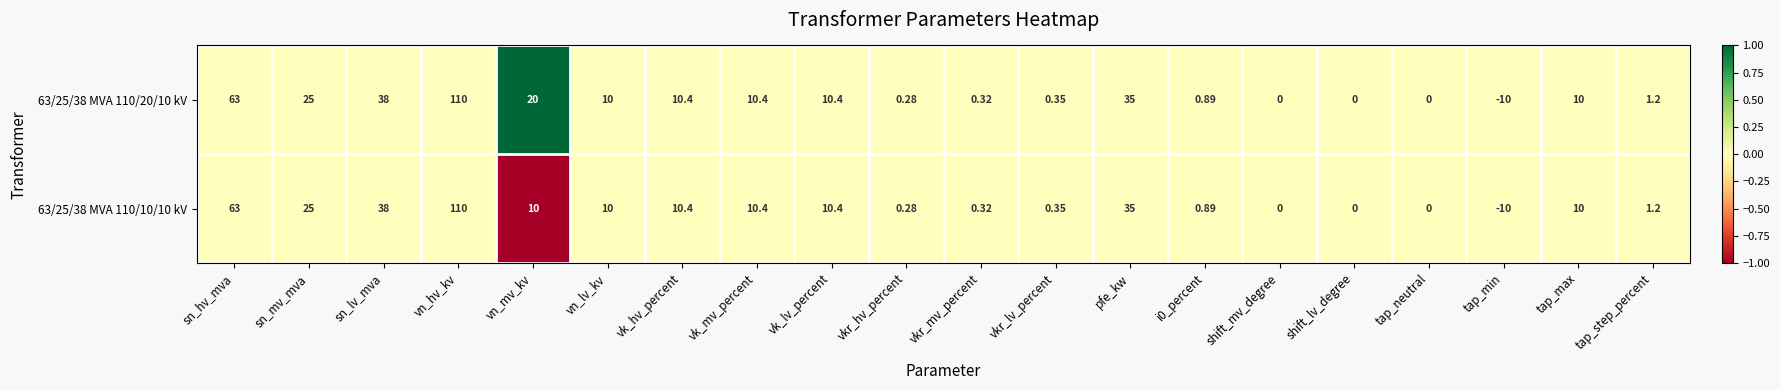

At which category is the sum across all series the highest?

vn_hv_kv